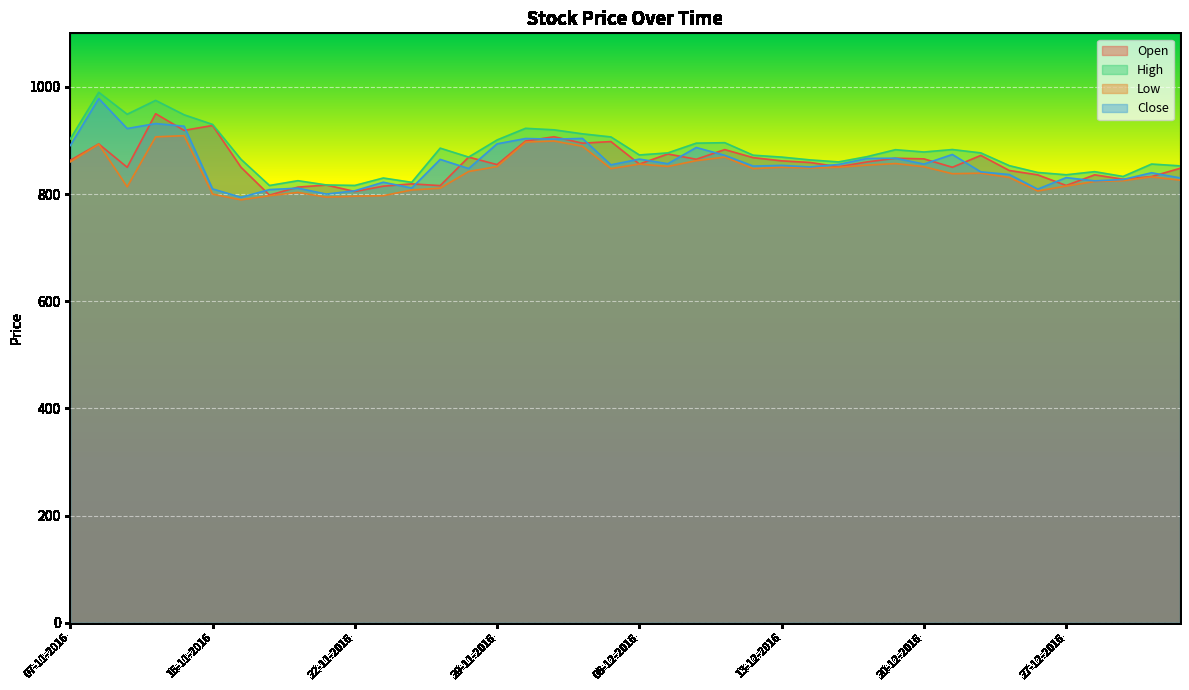

Reading right to left, extract all data points from this chart.

Open: 848.0	832.6	827.8	835.9	816.0	835.9	844.0	872.1	850.0	865.7	866.9	860.0	851.0	859.0	862.0	868.0	883.0	865.0	874.8	856.0	898.0	895.0	907.0	899.0	855.0	869.0	815.8	819.0	814.8	804.8	816.9	813.0	798.1	850.0	928.0	918.9	950.0	850.0	893.5	863.0
High: 852.6	856.0	832.9	841.8	836.0	840.3	853.0	876.9	883.1	878.5	882.8	869.8	860.0	863.8	869.0	872.5	895.9	895.0	876.8	873.0	906.6	912.4	919.9	922.7	901.0	869.0	885.7	822.0	830.0	816.1	817.0	825.0	816.0	864.9	930.0	948.0	974.9	949.0	990.0	903.0
Low: 826.0	832.0	825.0	823.5	815.0	805.8	831.0	839.0	838.0	851.0	857.0	854.0	850.0	848.7	850.0	847.5	869.0	862.4	851.5	856.0	847.5	889.2	899.0	897.1	851.4	842.1	811.0	807.6	797.0	796.1	794.3	803.1	797.0	789.2	800.0	909.0	906.8	813.5	893.0	860.0
Close: 830.2	839.8	827.2	824.6	830.7	809.2	836.5	841.5	873.9	856.0	866.9	866.5	855.3	850.5	853.5	852.2	872.4	886.9	856.6	865.2	854.6	903.9	902.5	903.6	893.8	847.6	864.7	811.2	822.0	806.1	800.0	811.0	808.4	794.0	809.6	926.7	931.6	922.3	978.4	890.6